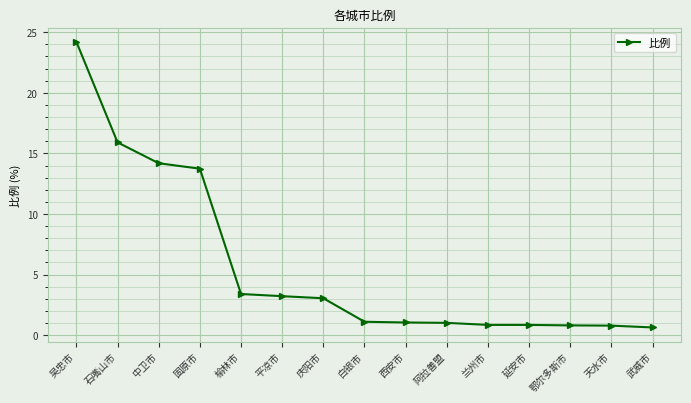

What is the difference between the second highest and second lowest values?

15.1